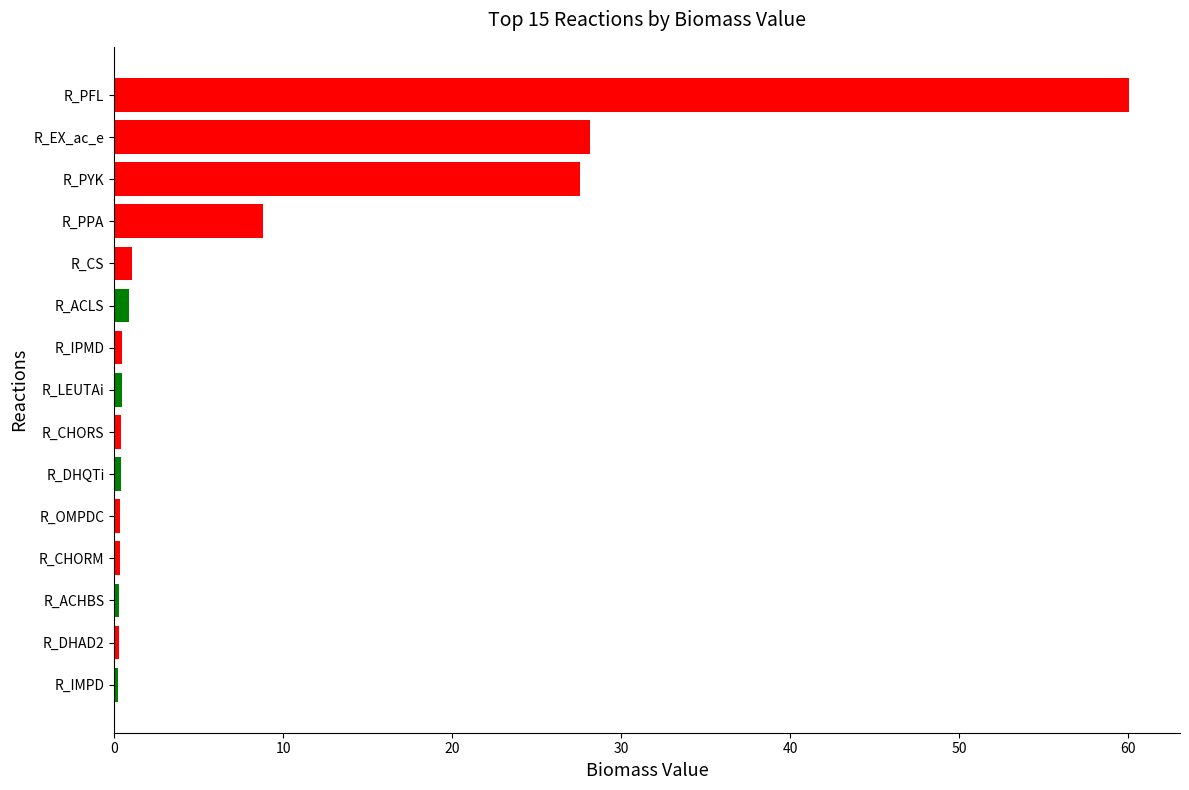

What is the difference between the second highest and second lowest values?

27.9